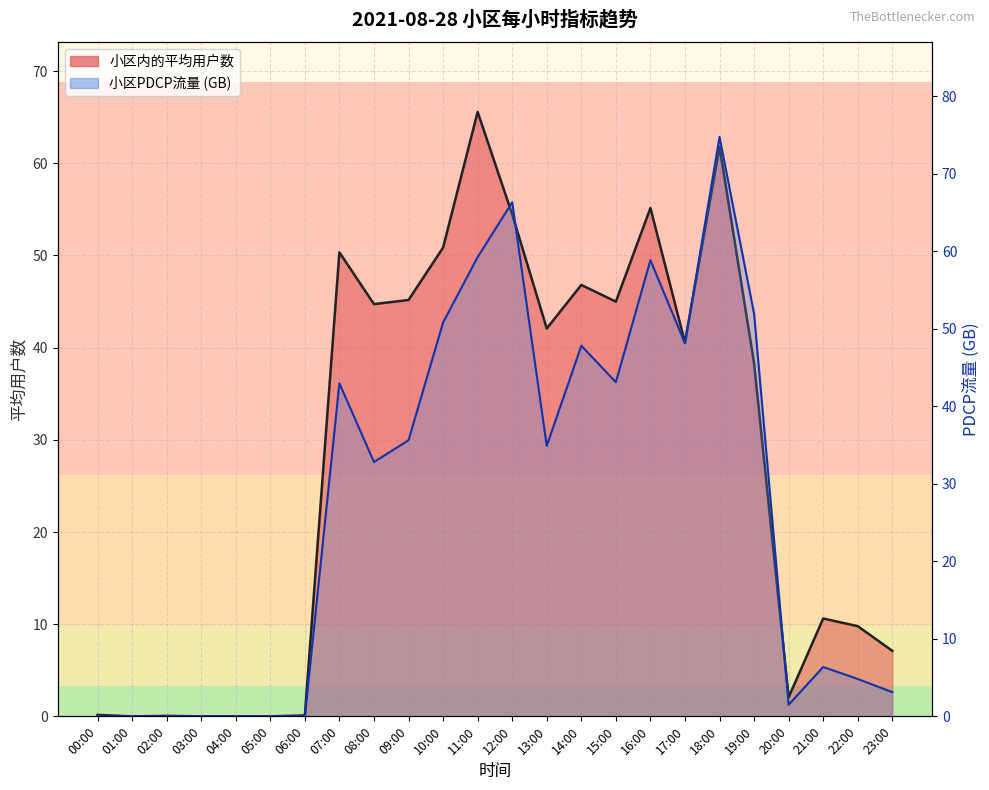

True or false: 小区内的平均用户数 and 小区PDCP流量(GB) cross at least once.

True